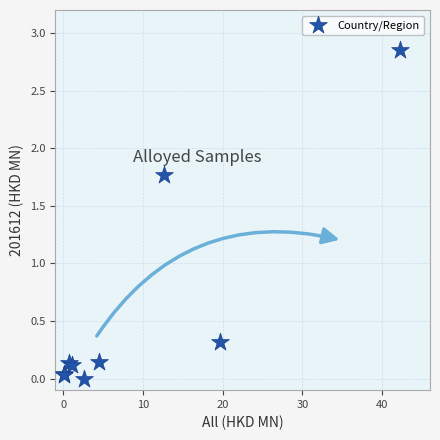

What Y value in the scatter plot is closest to 1?

0.3